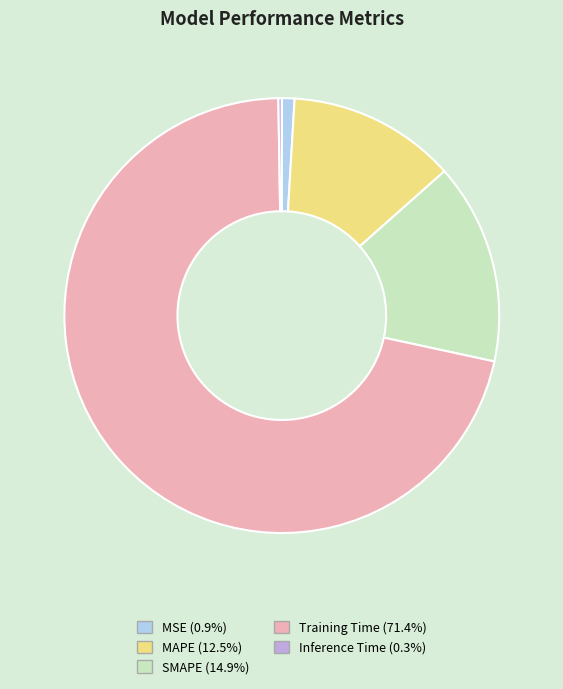

Combined, do MSE and Training Time account for over 50%?

Yes